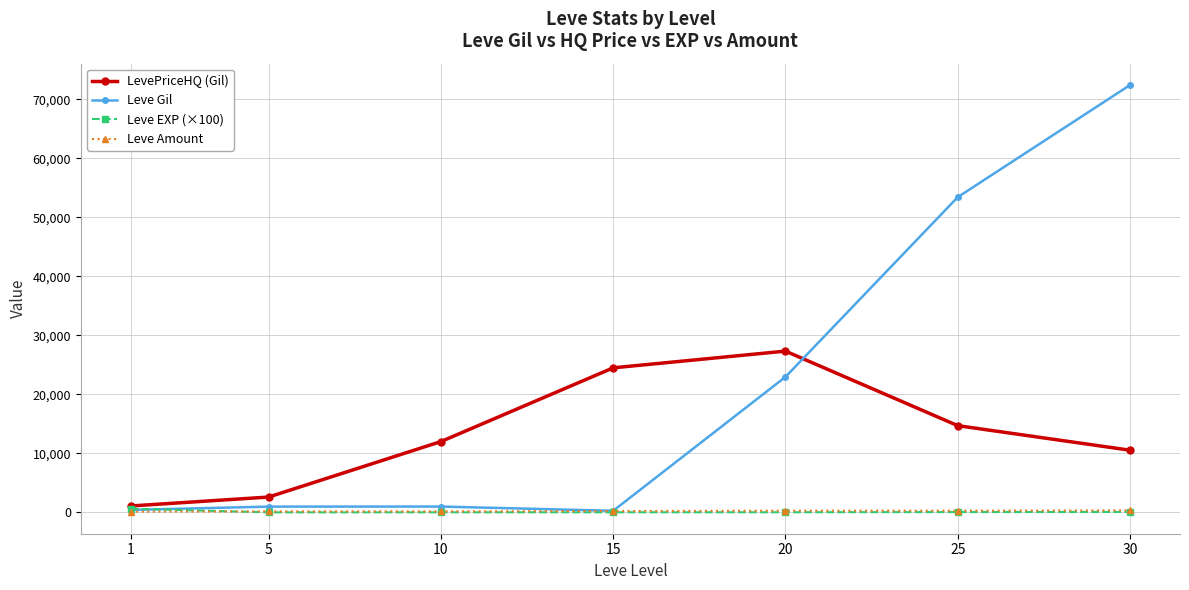

Read the Leve Gil value at 20.

22960.0